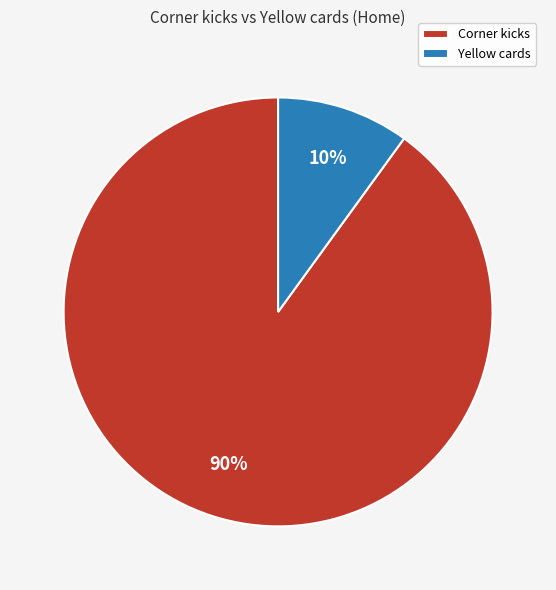

Combined, do Yellow cards and Corner kicks account for over 50%?

Yes